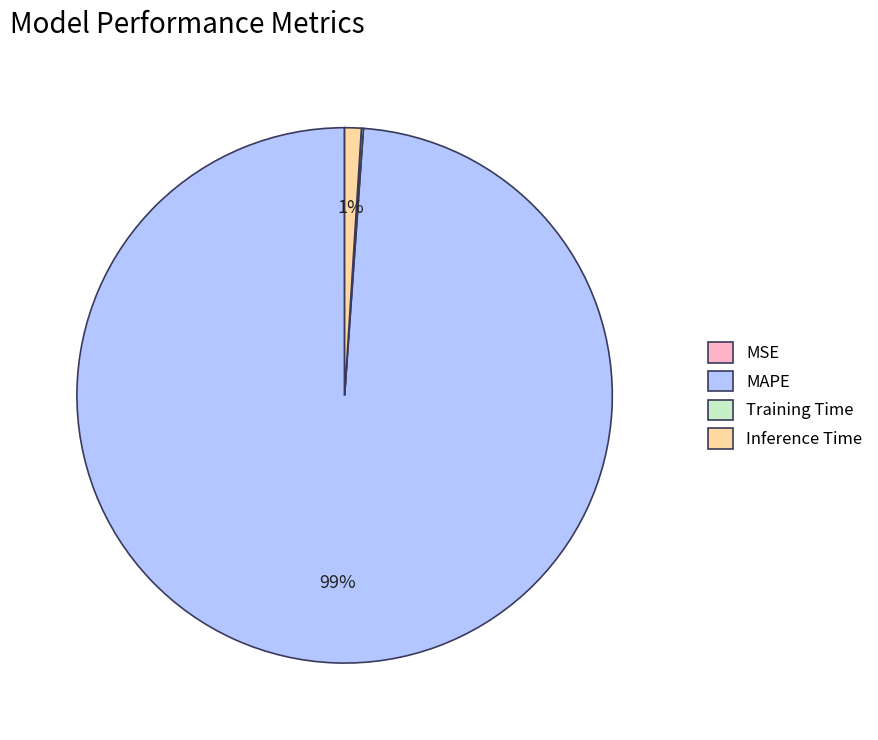

Is it true that MAPE is 89% of the pie?

False